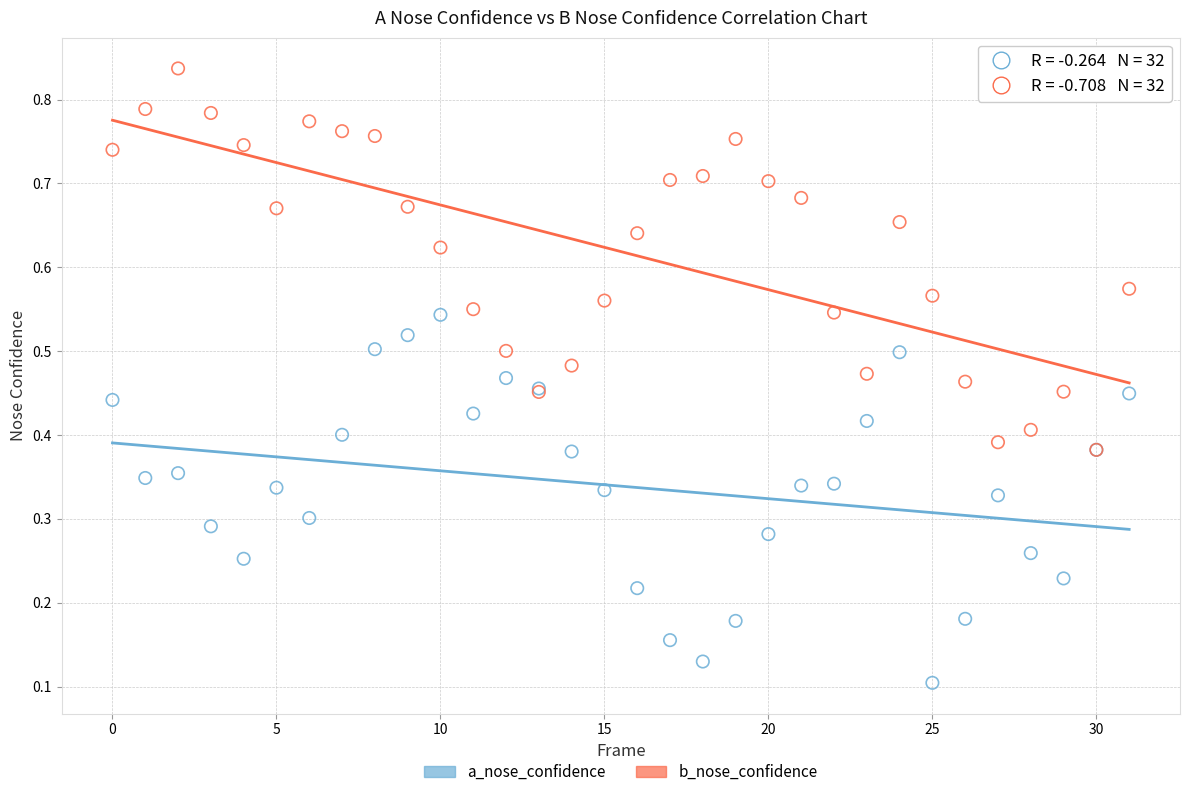

What are all the series names shown in the legend?

a_nose_confidence, b_nose_confidence